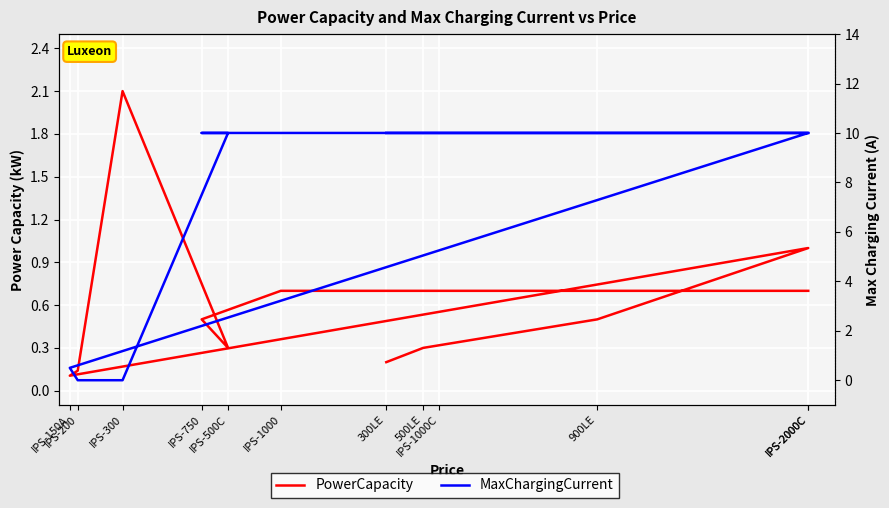

After their last crossing, which series has the higher values: PowerCapacity or MaxChargingCurrent?

MaxChargingCurrent